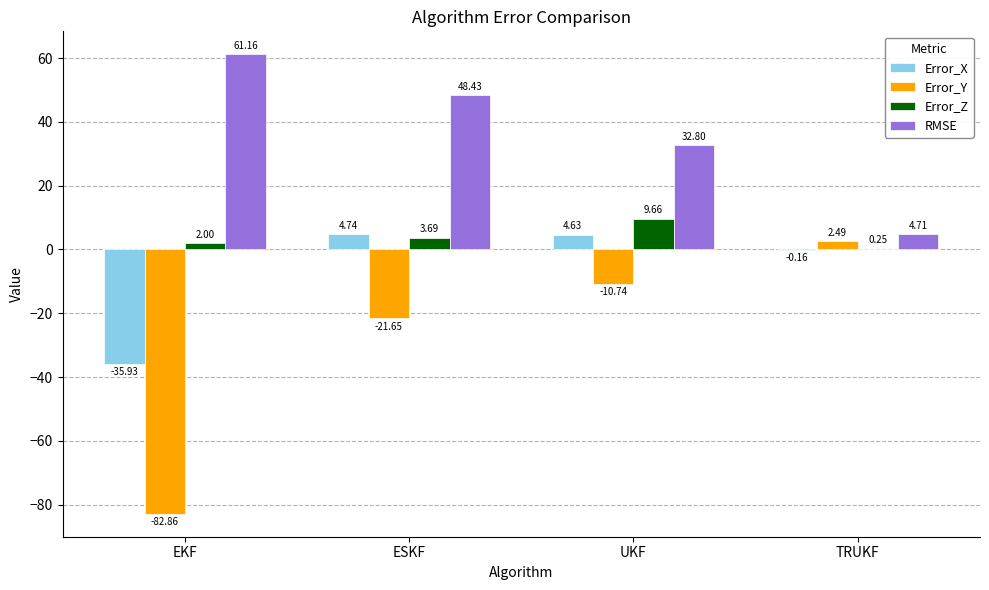

How many values in the Error_Y series exceed -10?

1